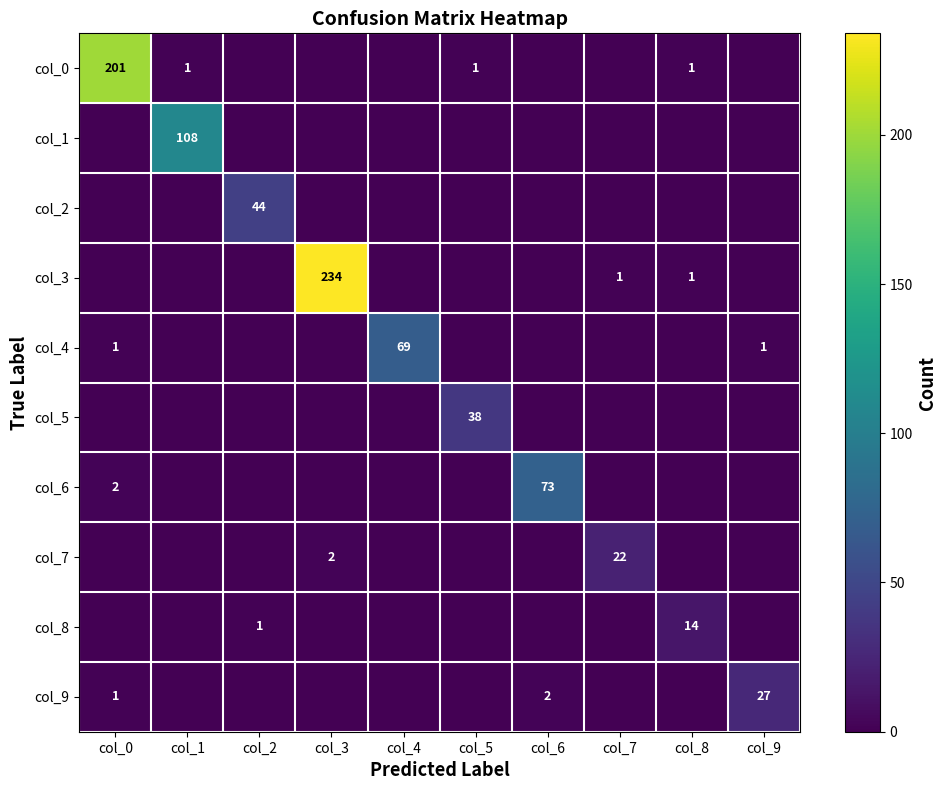

Between col_0 and col_6, which series saw the biggest shift?

col_0